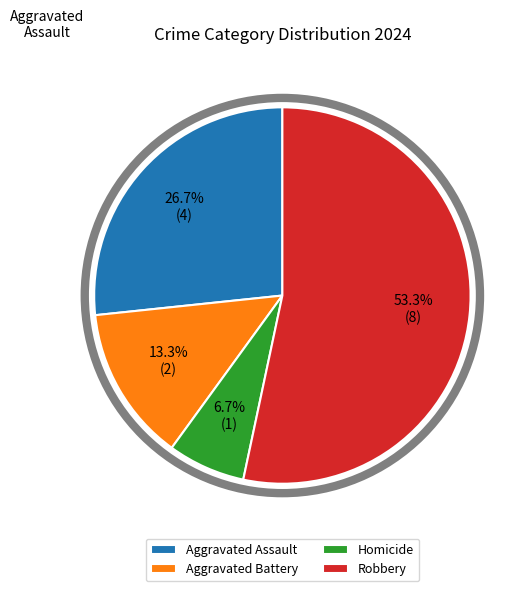

What portion of the pie excludes Aggravated Assault?

73.3%